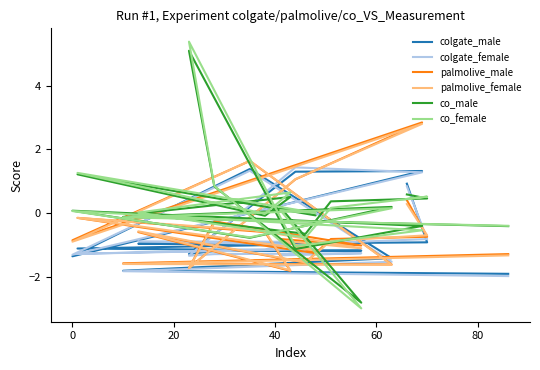

How many data points does each series have?

20